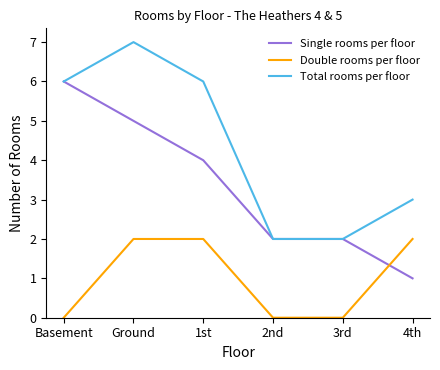

True or false: Double rooms per floor has more than 1 interior local peaks.

False